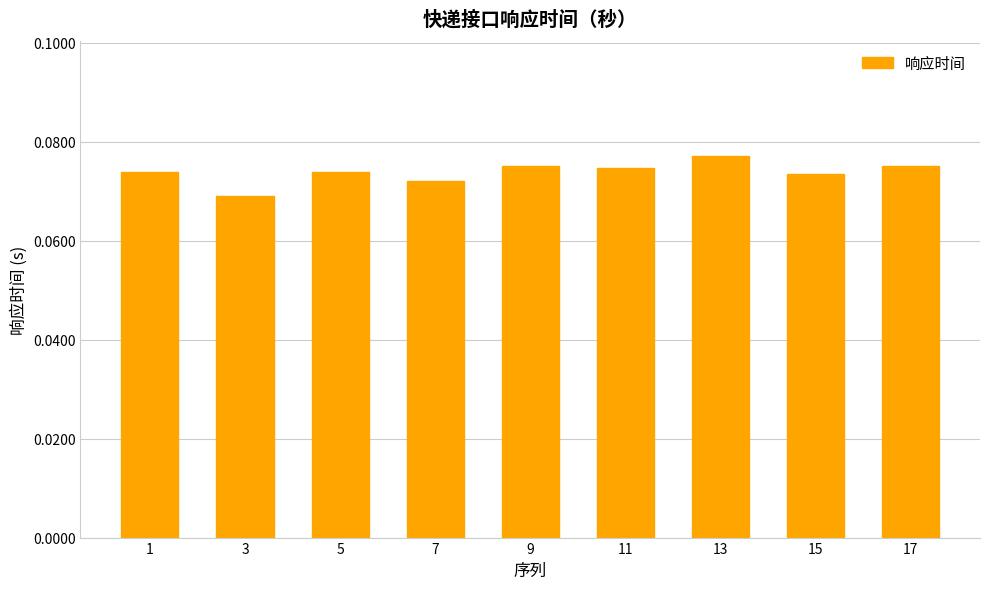

What is the sum of all values?

0.7